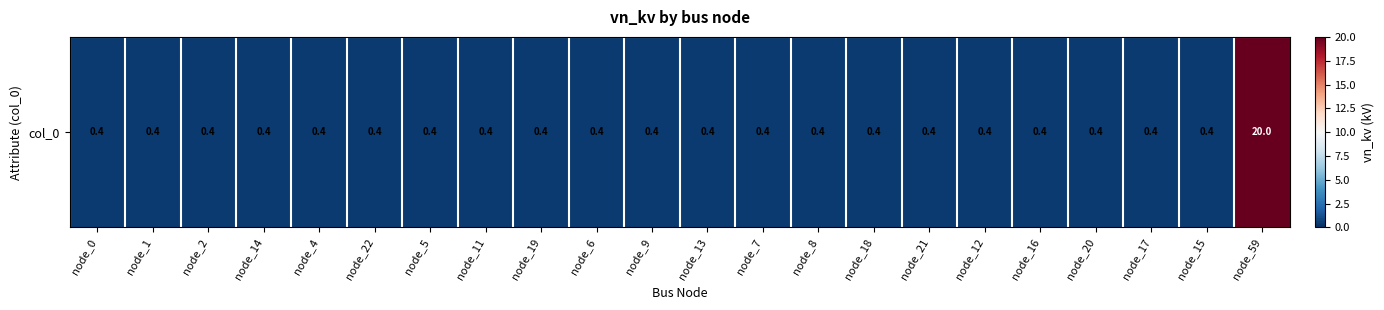

What is the approximate value at node_2?

0.4